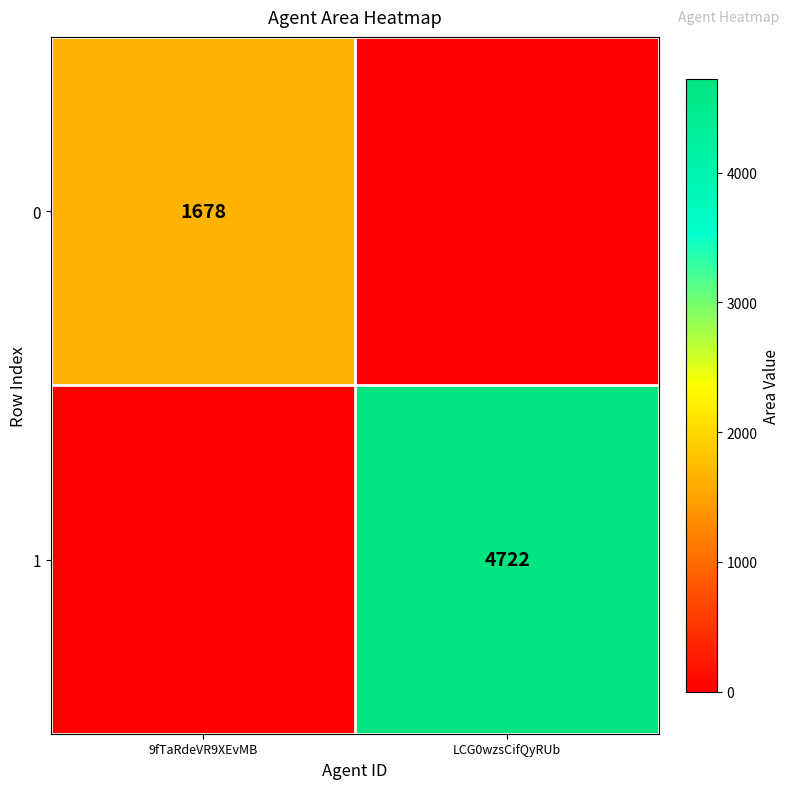

True or false: 1 has a value of 4722 at LCG0wzsCifQyRUb.

True